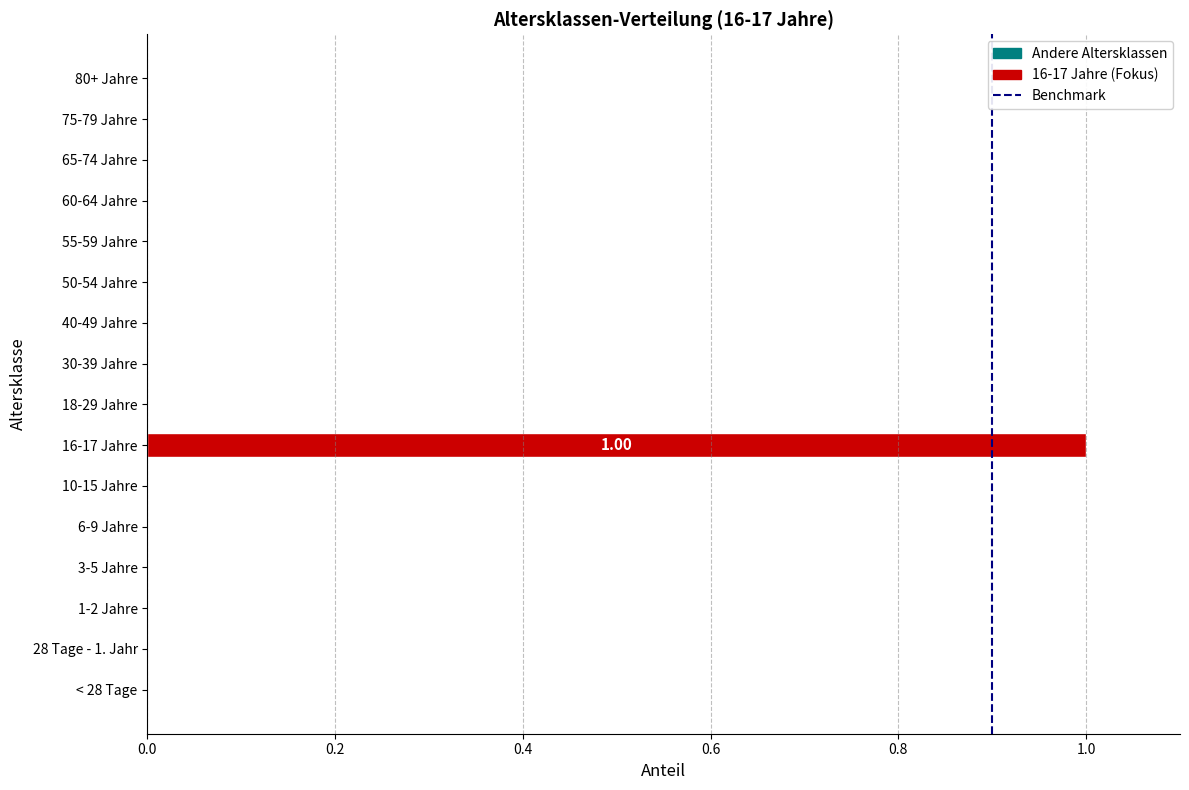

Count the number of categories in the chart.

16